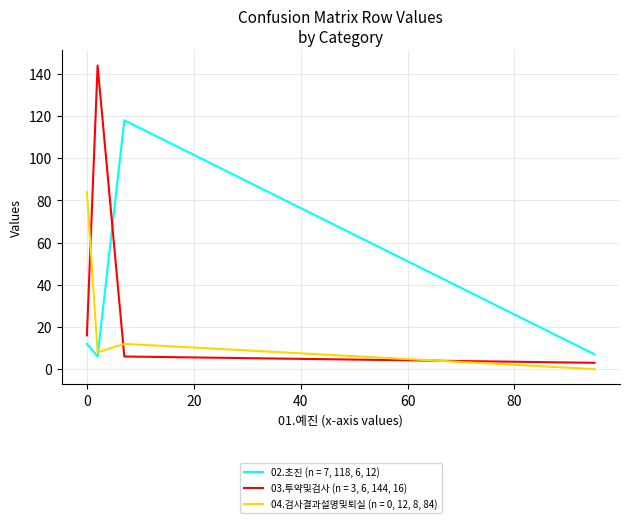

True or false: 02.초진 (n = 7, 118, 6, 12) and 03.투약및검사 (n = 3, 6, 144, 16) cross at least once.

True